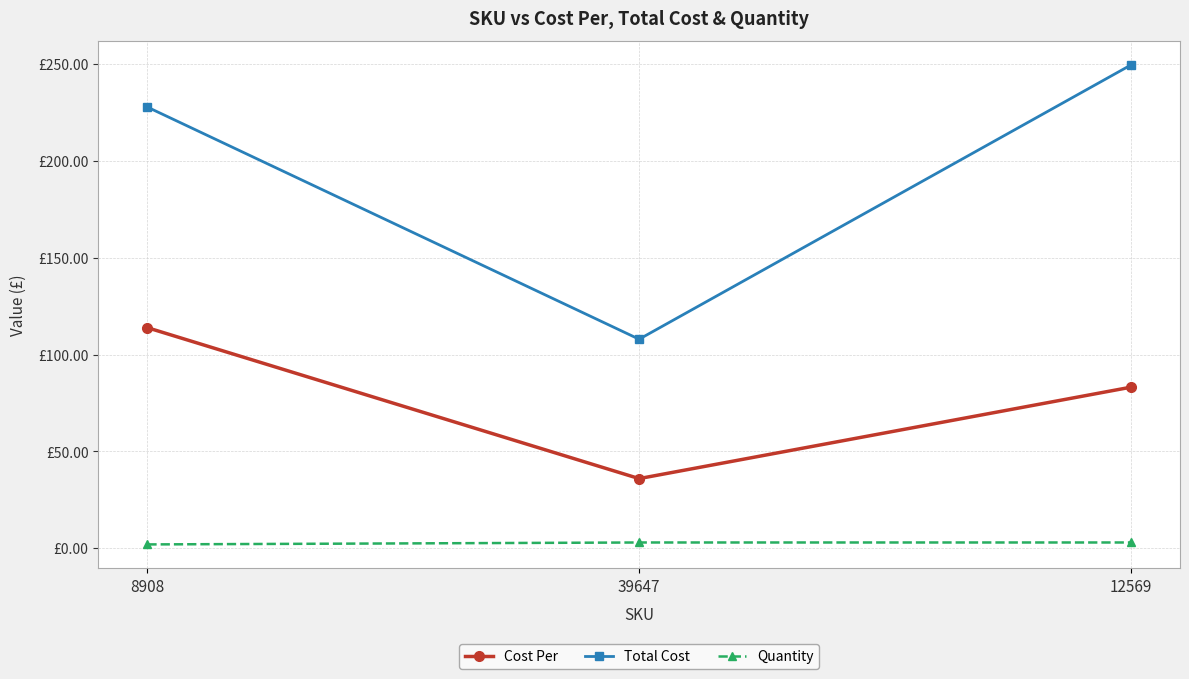

Reading right to left, what are all the values shown in this chart?

Cost Per: 83.2	36.0	114.0
Total Cost: 249.6	108.0	227.9
Quantity: 3.0	3.0	2.0